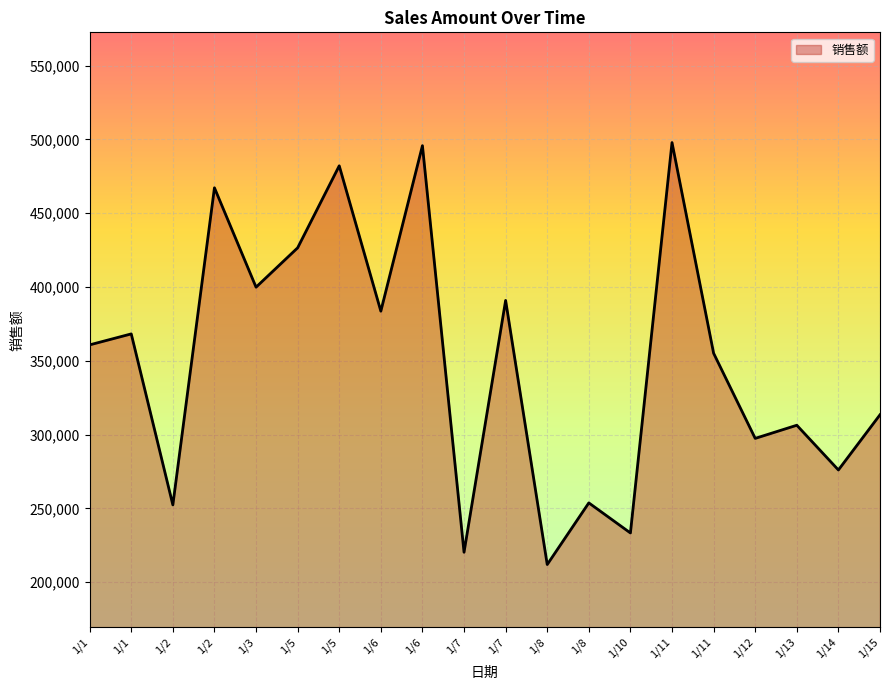

How many lines are shown in the chart?

1